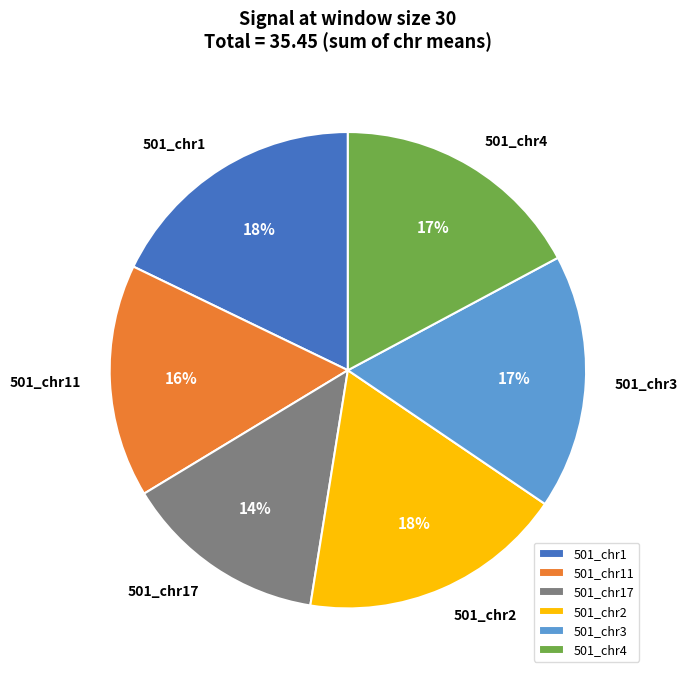

Does any single category account for the majority?

No